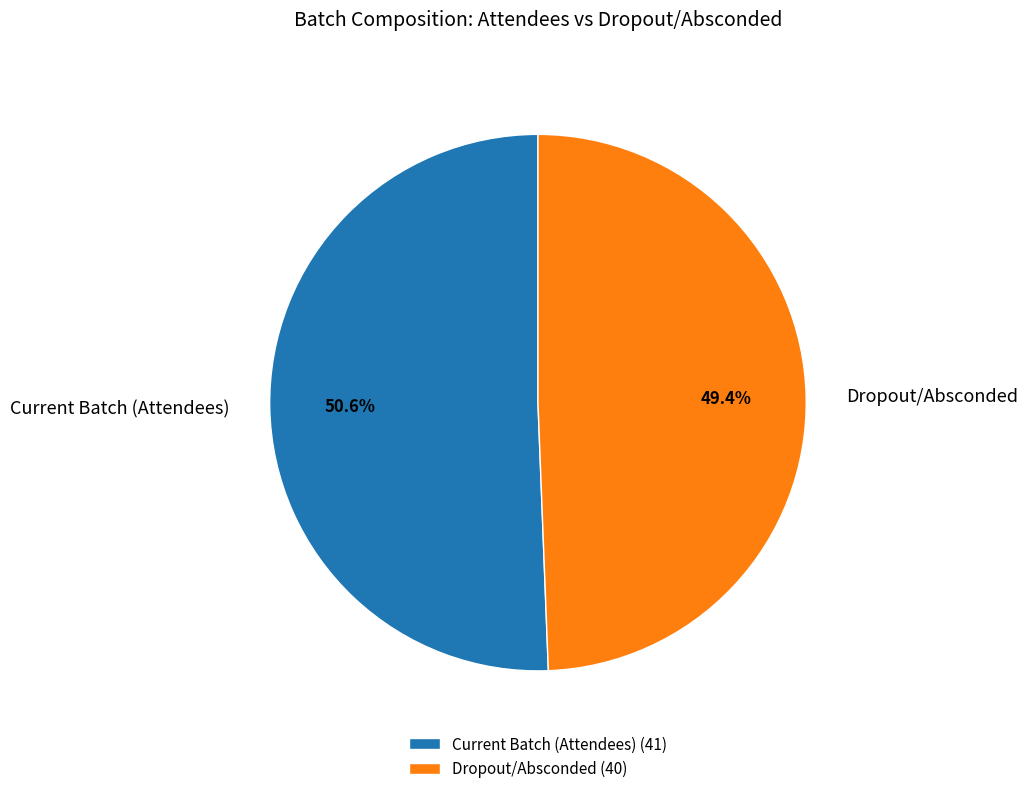

Approximately how many times larger is the value at Dropout/Absconded compared to Current Batch (Attendees)?

1.0